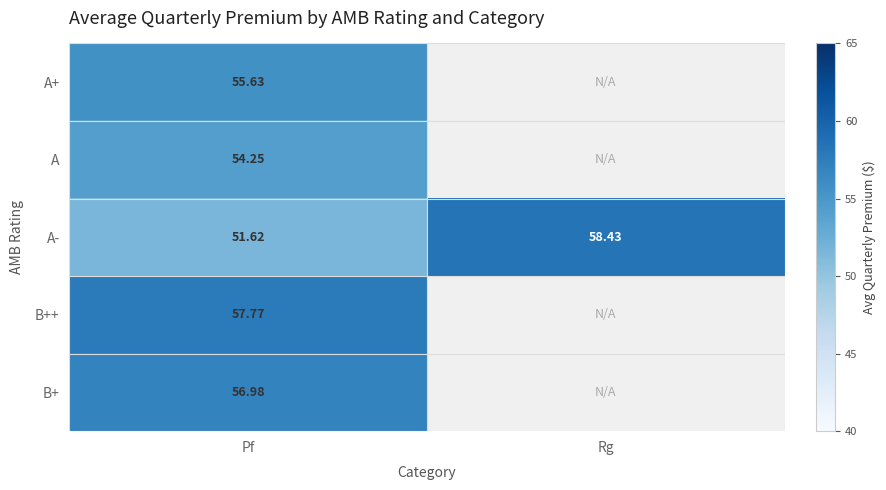

Is the value of B++ at Pf greater than the value of A+ at Pf?

Yes